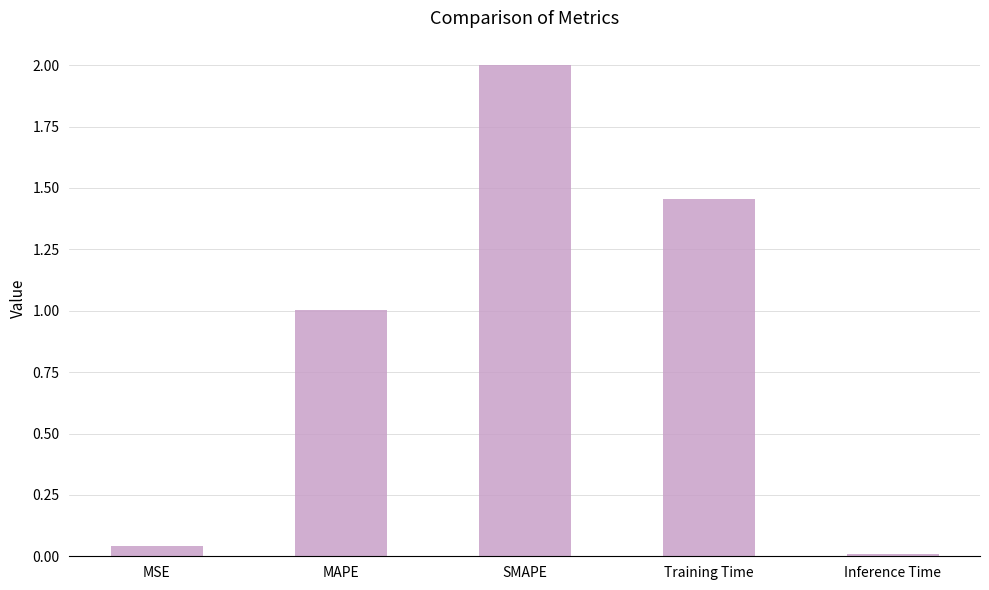

What position from the right is SMAPE?

3